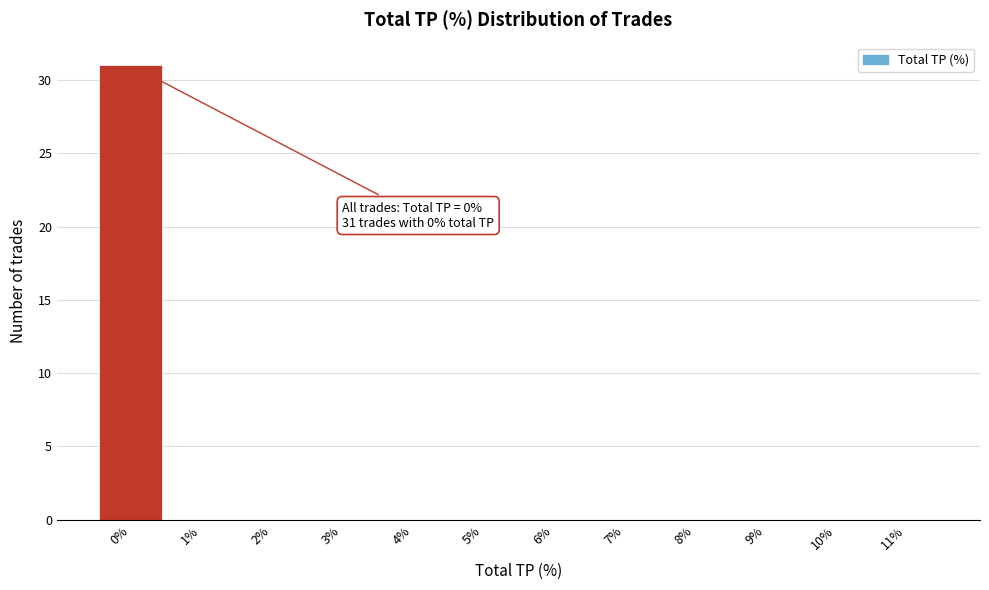

Over which range of the x-axis is the bar tallest?

-0.5 to 0.5